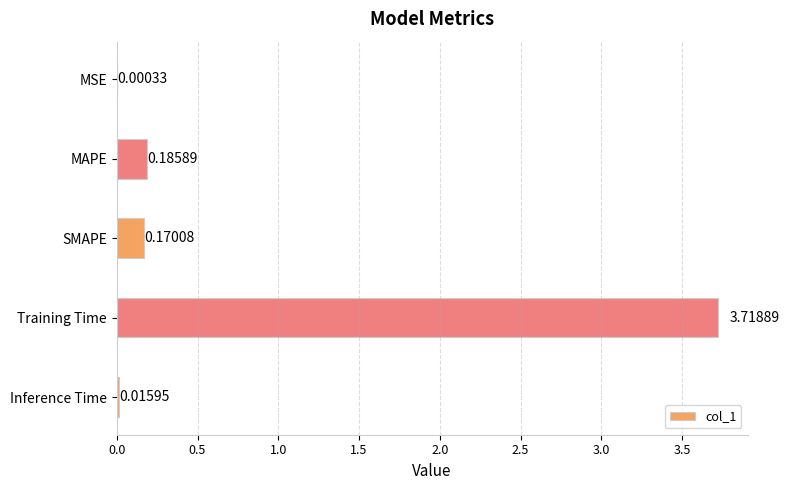

Which label corresponds to the largest value in the chart?

Training Time